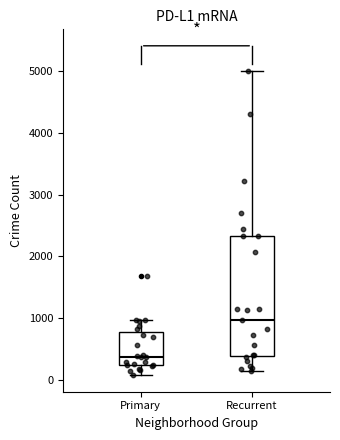

Reading left to right, transcribe this box plot: for each box, give where its median line is, the range the box spans, and where its two whiskers end, as read against the y-axis. The values are not printed on the chart, so give them approximately, as read against the axis.

Primary: median 400, box 200 to 800, whiskers 100 to 1000
Recurrent: median 1000, box 400 to 2300, whiskers 100 to 5000